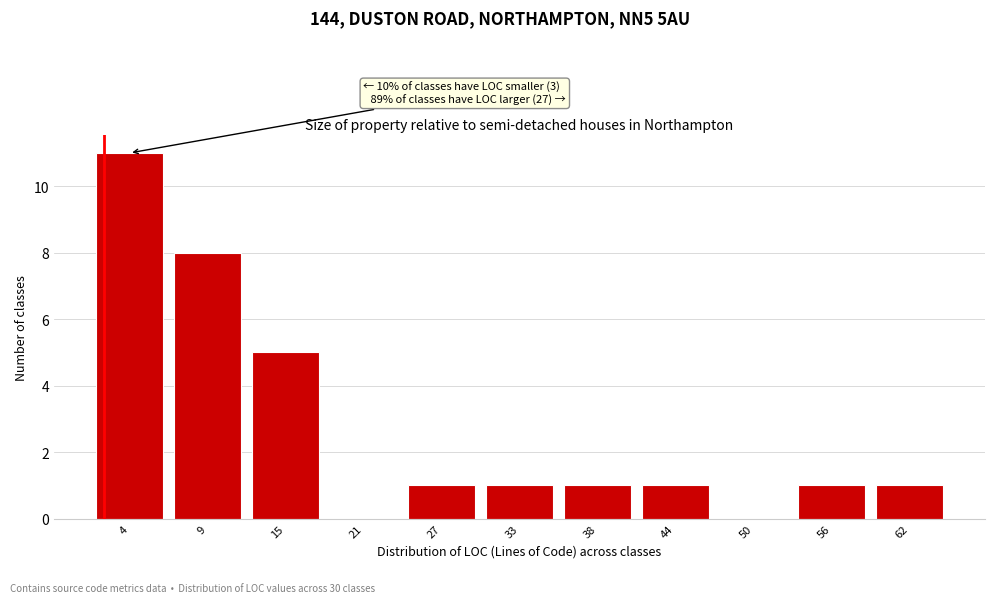

Reading left to right, extract all data points from this chart.

4=11	9=8	15=5	21=0	27=1	33=1	38=1	44=1	50=0	56=1	62=1